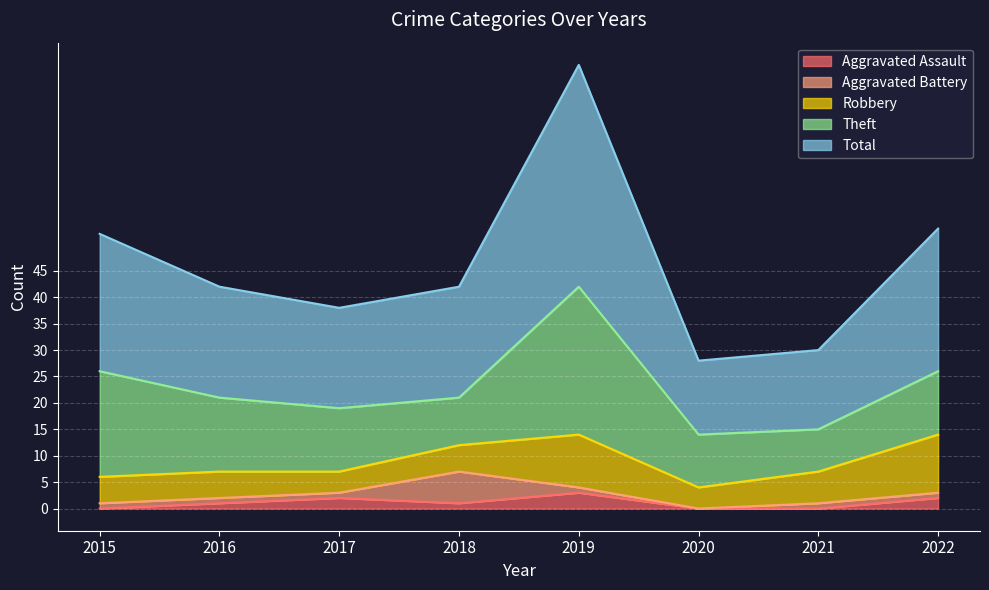

True or false: Aggravated Battery and Total intersect in this chart.

False